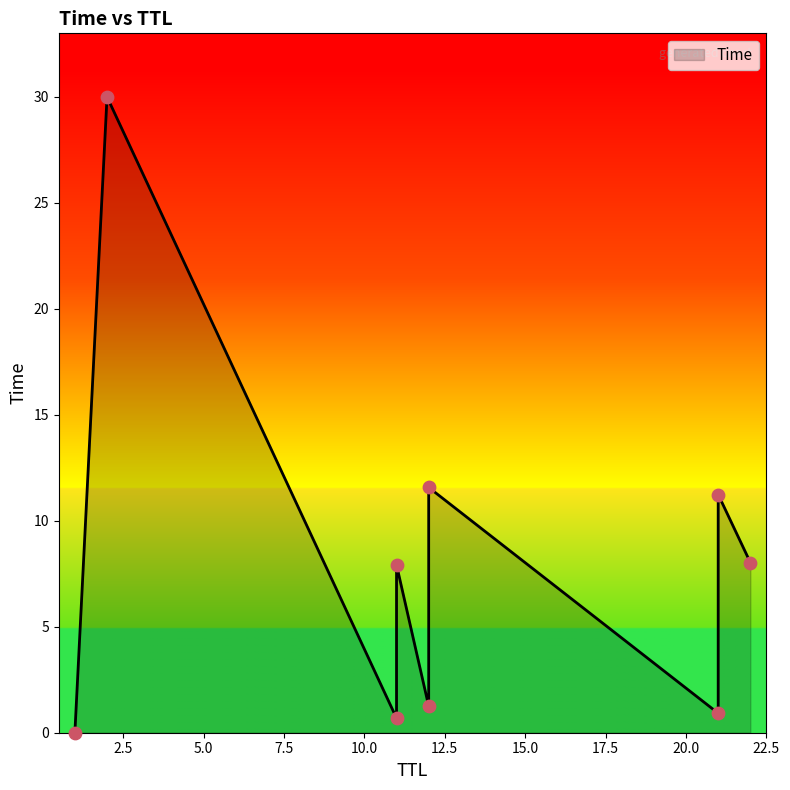

Approximately how many times larger is the value at 12 compared to 11?

0.2